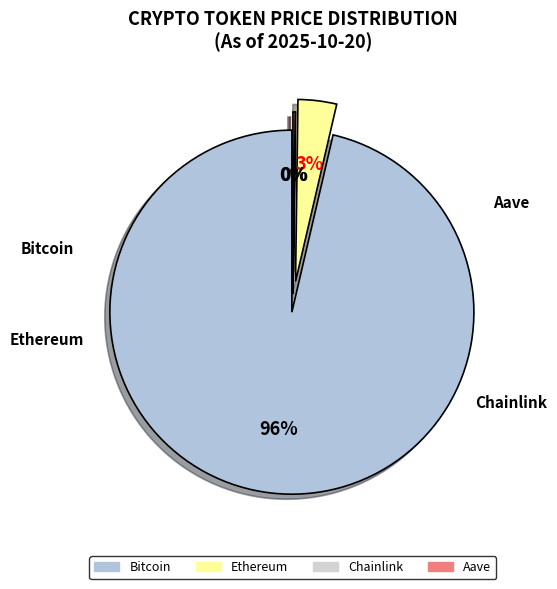

Is it true that Chainlink is 10% of the pie?

False